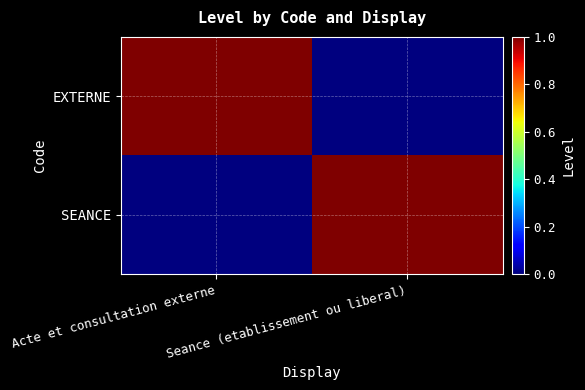

Reading left to right, list all the values displayed in this chart.

EXTERNE: Acte et consultation externe=1	Seance (etablissement ou liberal)=0
SEANCE: Acte et consultation externe=0	Seance (etablissement ou liberal)=1